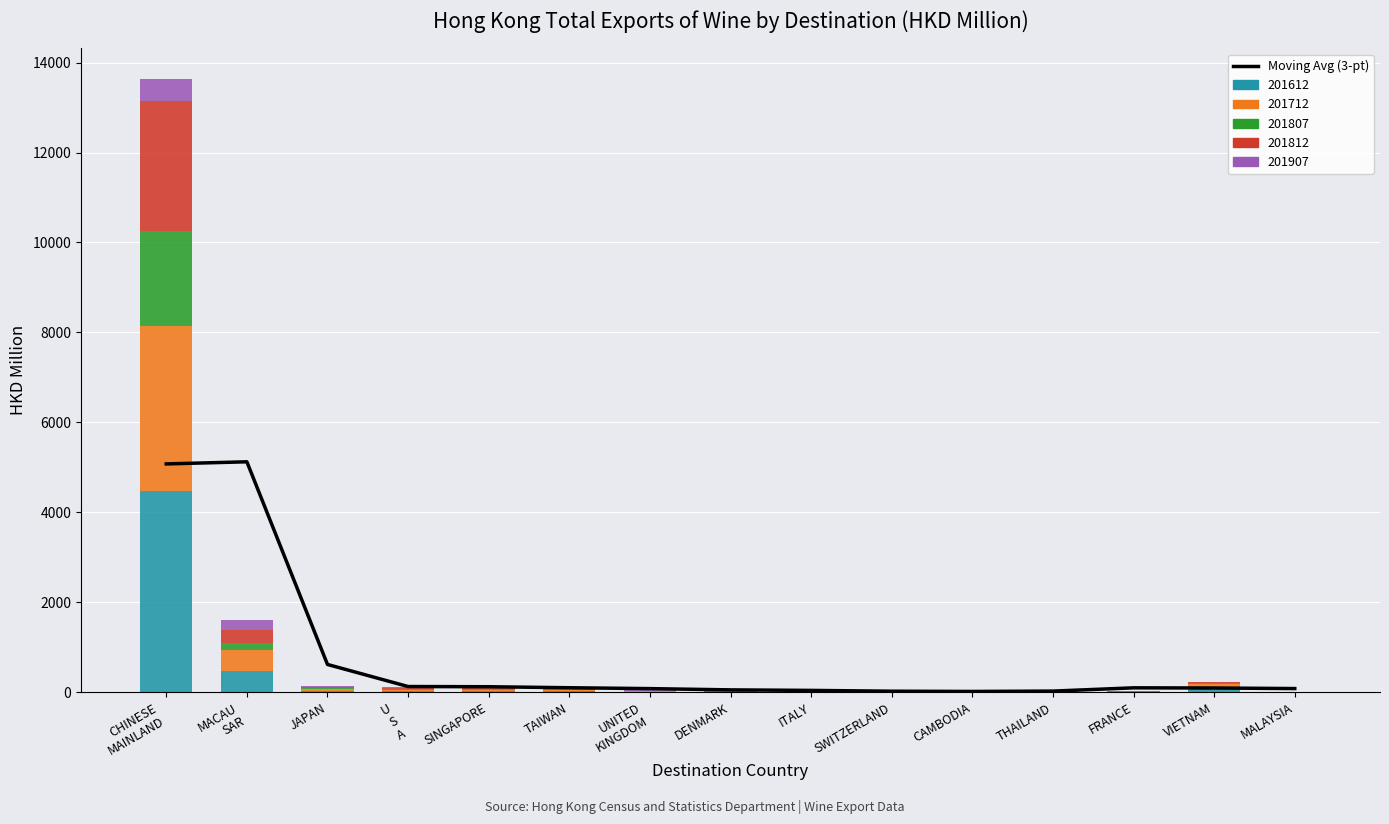

What position from the left is MACAU
SAR?

2